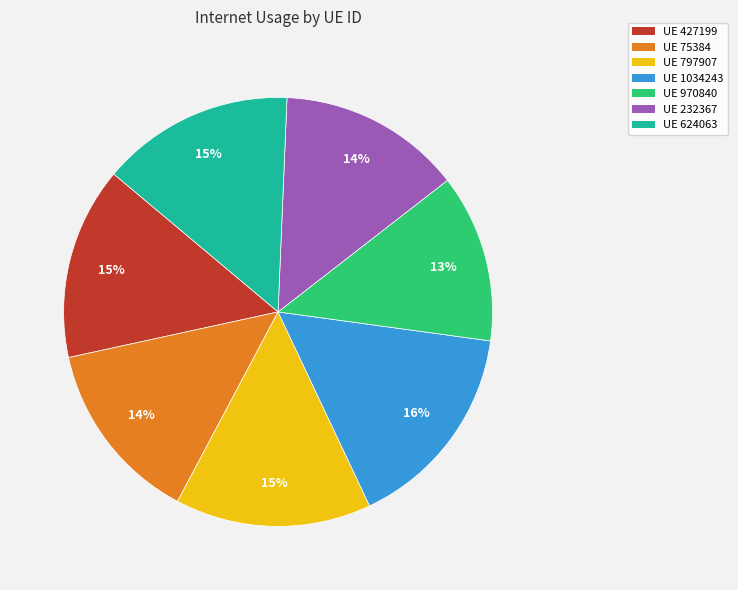

The UE 75384 slice represents 5% of the pie. True or false?

False